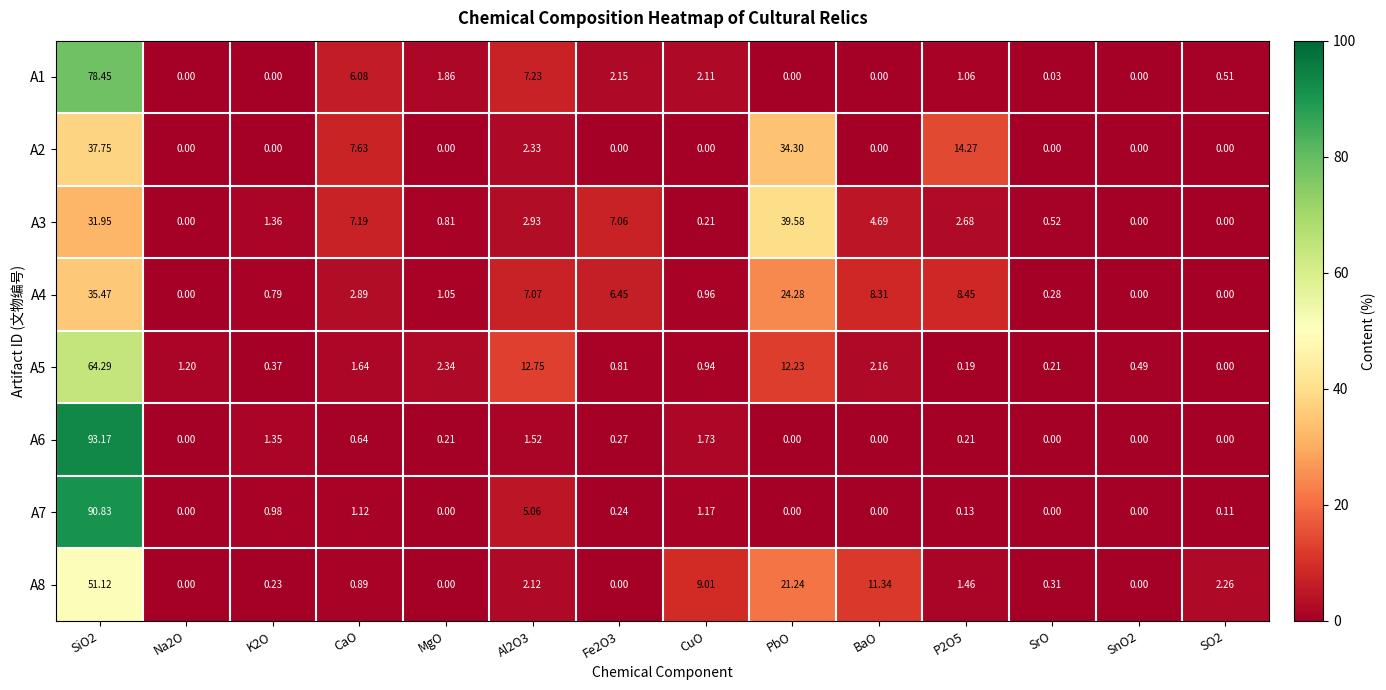

Is the value of A3 at K2O greater than the value of A4 at Fe2O3?

No